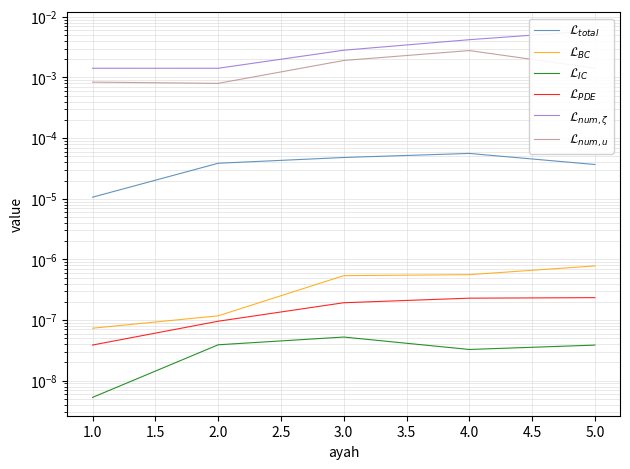

In $\mathcal{L}_{num,u}$, how many points are higher than both neighbors (excluding endpoints)?

1